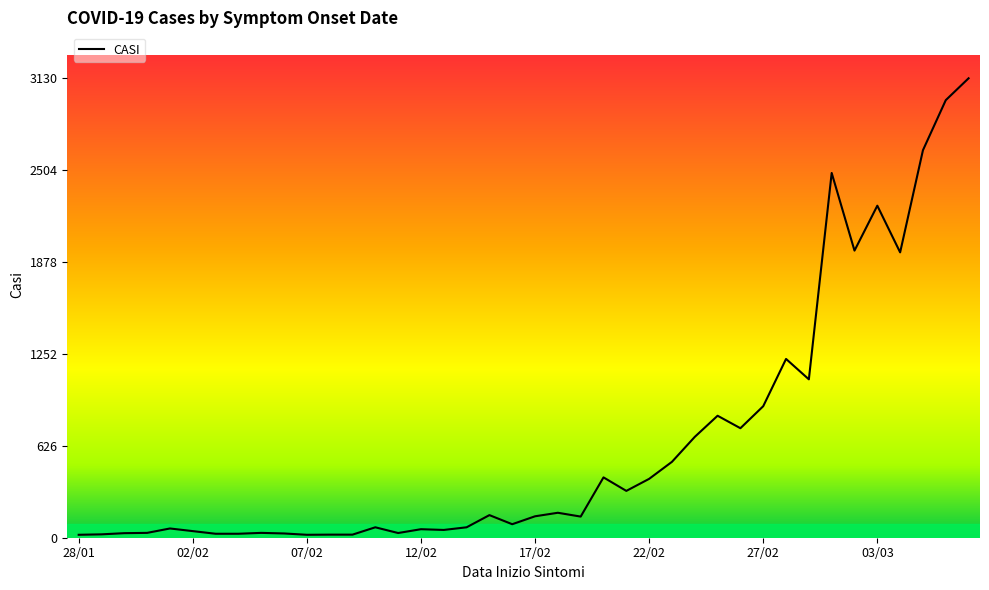

How many lines are shown in the chart?

1